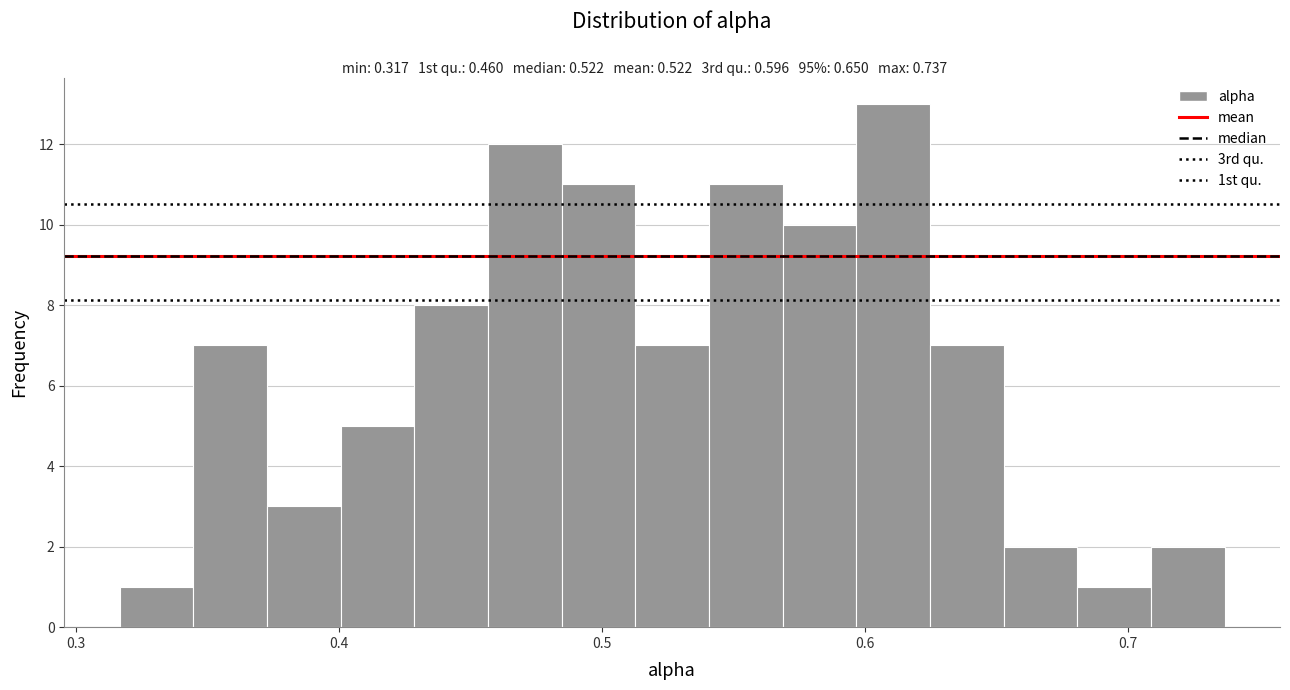

Read against the x-axis, roughly where is the centre of the tallest bar?

0.61